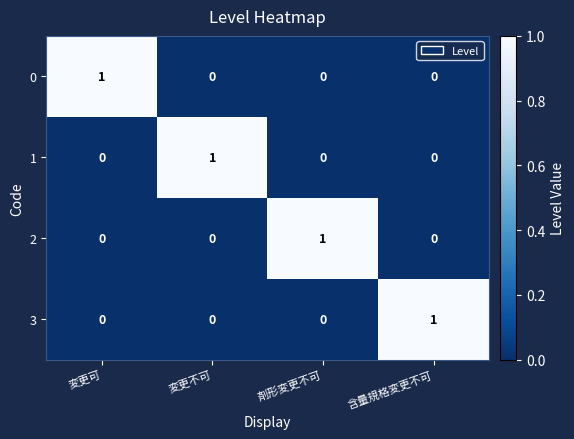

Reading left to right, transcribe all the data shown in this chart.

0: 変更可=1	変更不可=0	剤形変更不可=0	含量規格変更不可=0
1: 変更可=0	変更不可=1	剤形変更不可=0	含量規格変更不可=0
2: 変更可=0	変更不可=0	剤形変更不可=1	含量規格変更不可=0
3: 変更可=0	変更不可=0	剤形変更不可=0	含量規格変更不可=1